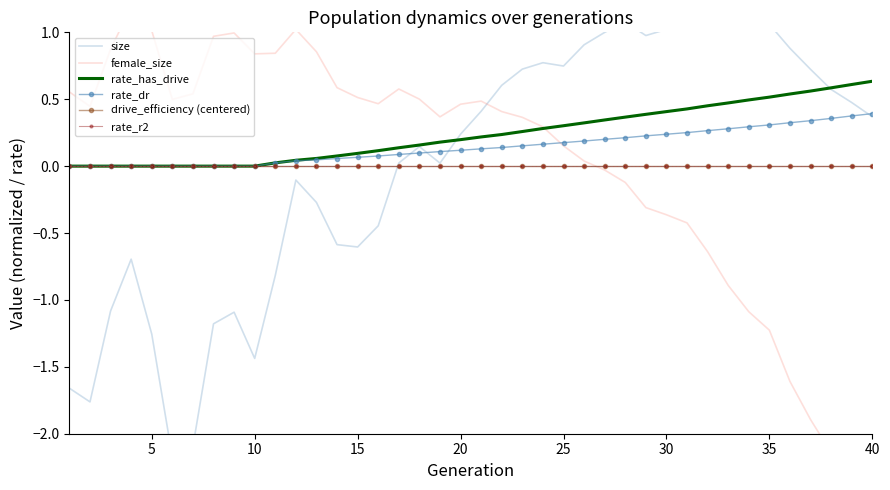

What are all the series names shown in the legend?

size, female_size, rate_has_drive, rate_dr, drive_efficiency (centered), rate_r2